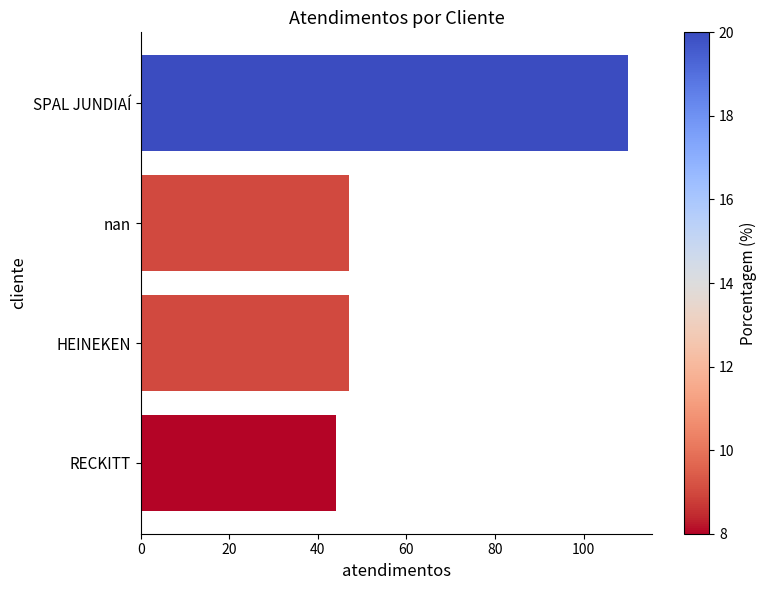

What is the sum of all values?

248